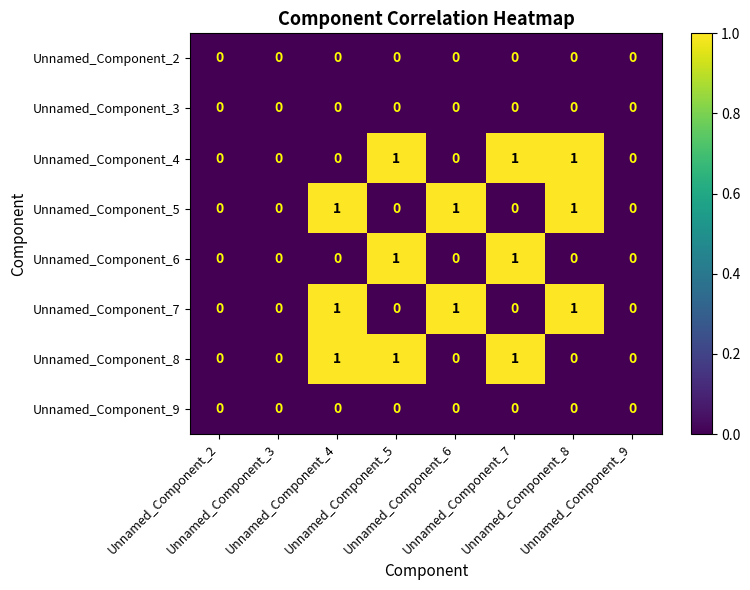

Between Unnamed_Component_2 and Unnamed_Component_8, which series saw the biggest shift?

Unnamed_Component_4